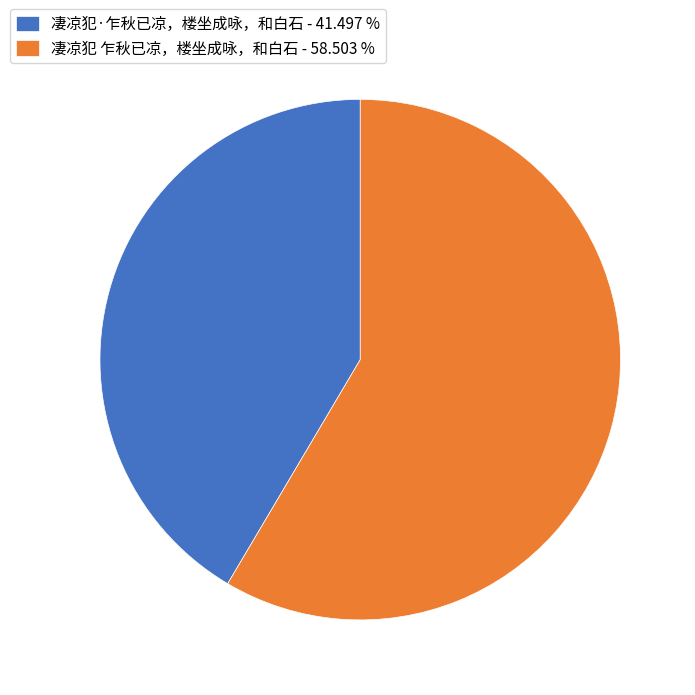

Combined, do 凄凉犯·乍秋已凉，楼坐成咏，和白石 and 凄凉犯 乍秋已凉，楼坐成咏，和白石 account for over 50%?

Yes